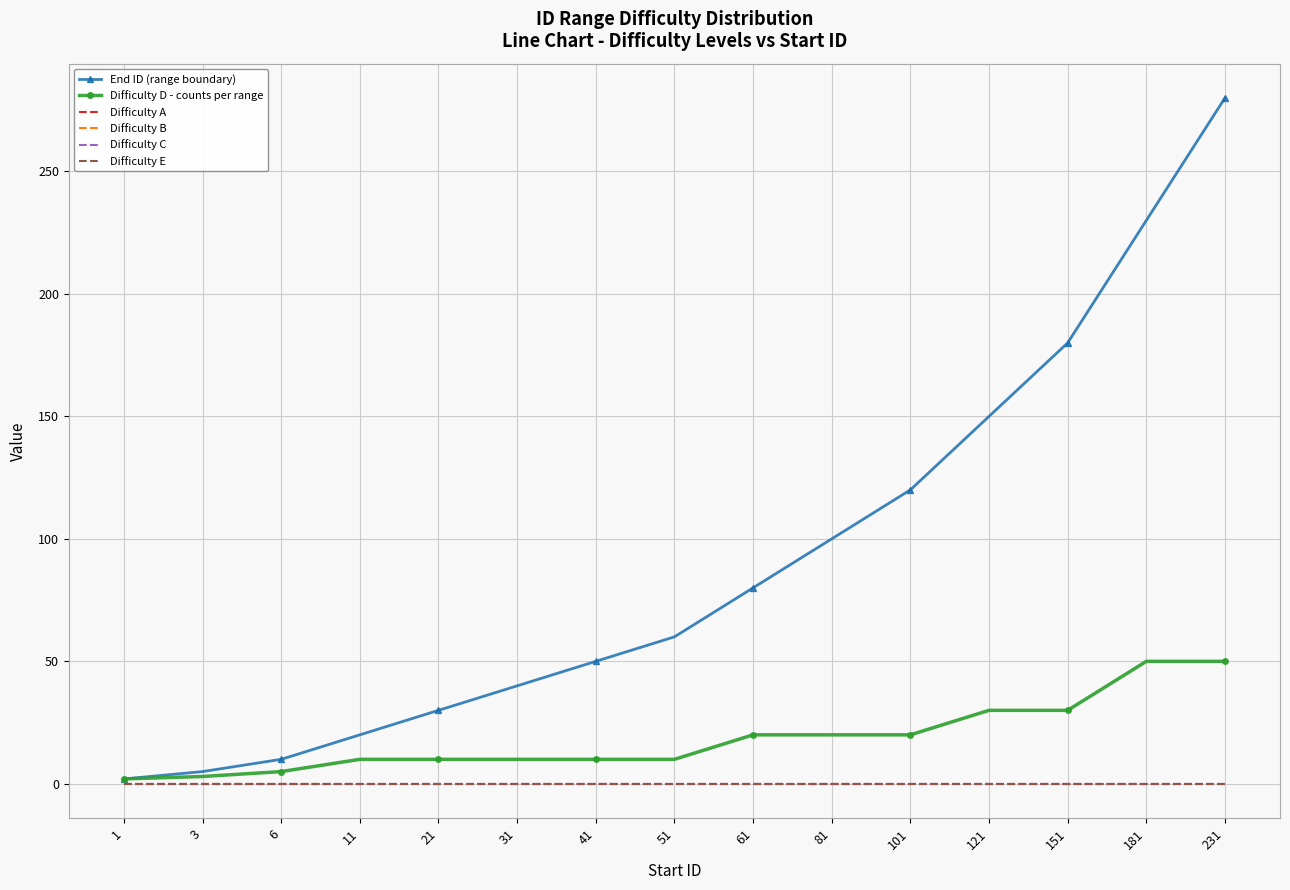

True or false: End ID (range boundary) and Difficulty C cross at least once.

False